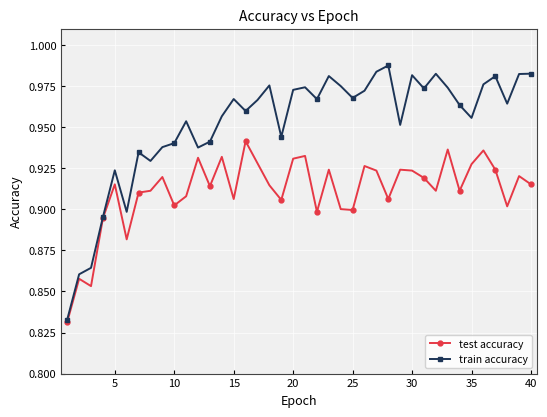

List the series in order of their overall mean, highest first.

train accuracy, test accuracy